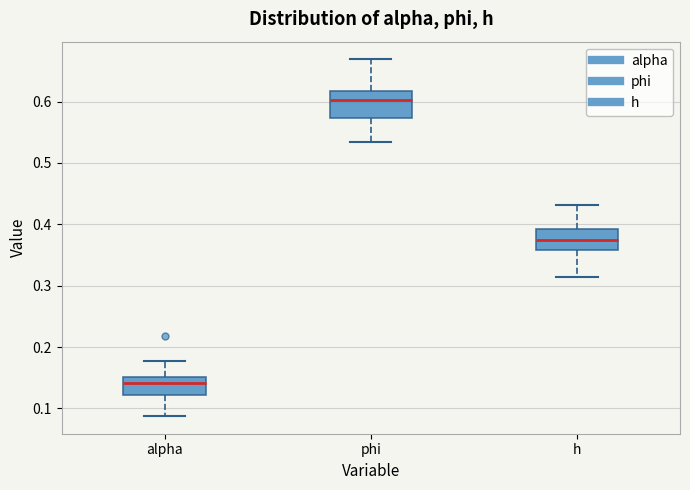

Where does the lower whisker of the box for phi end on the y-axis? The values are not printed on the chart, so give them approximately, as read against the axis.

0.53